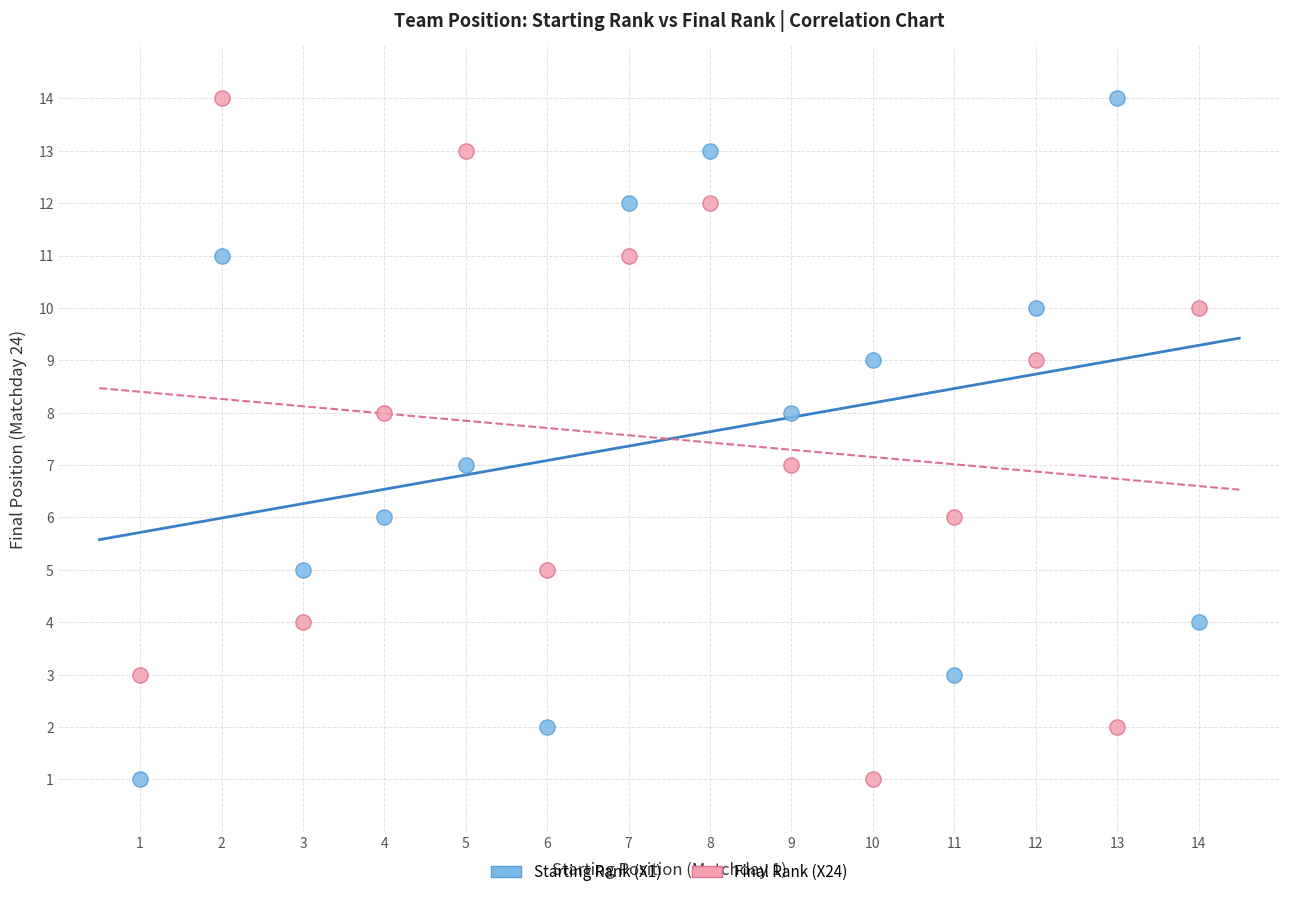

Across all data points, what is the range of Y values (max minus min)?

13